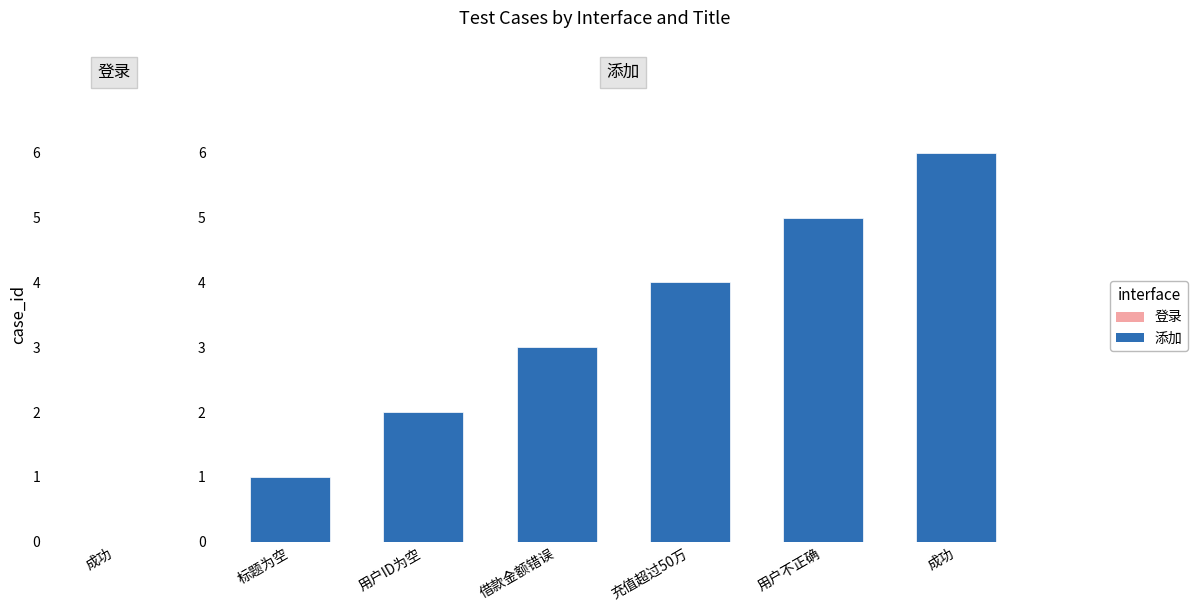

The value at 借款金额错误 is 5. True or false?

False